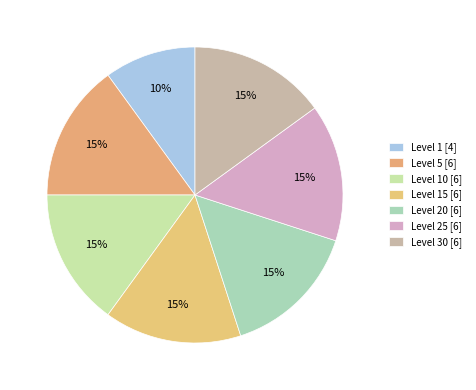

How many slices are in this pie chart?

7